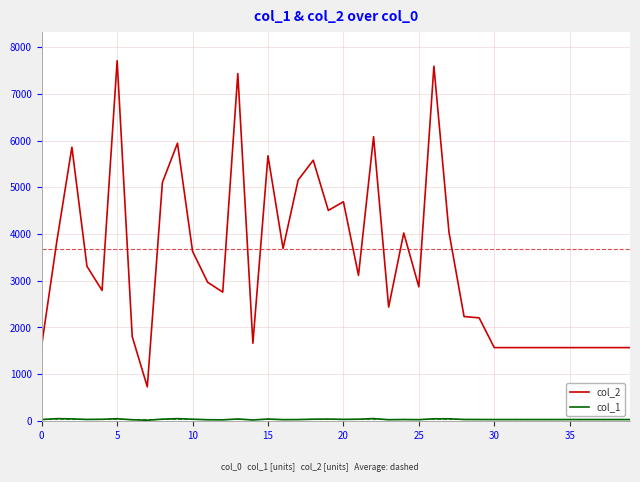

What is the greatest value displayed?

7708